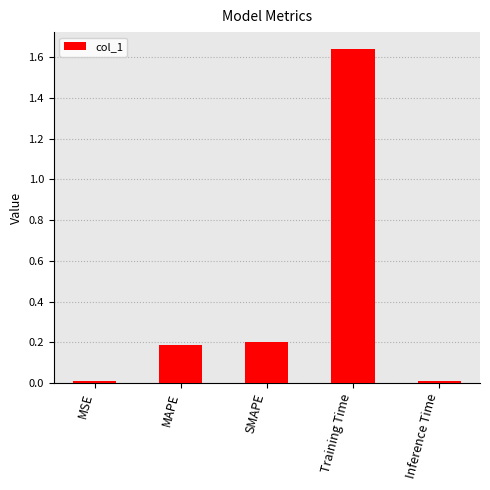

What is the label of the 5th bar from the right?

MSE